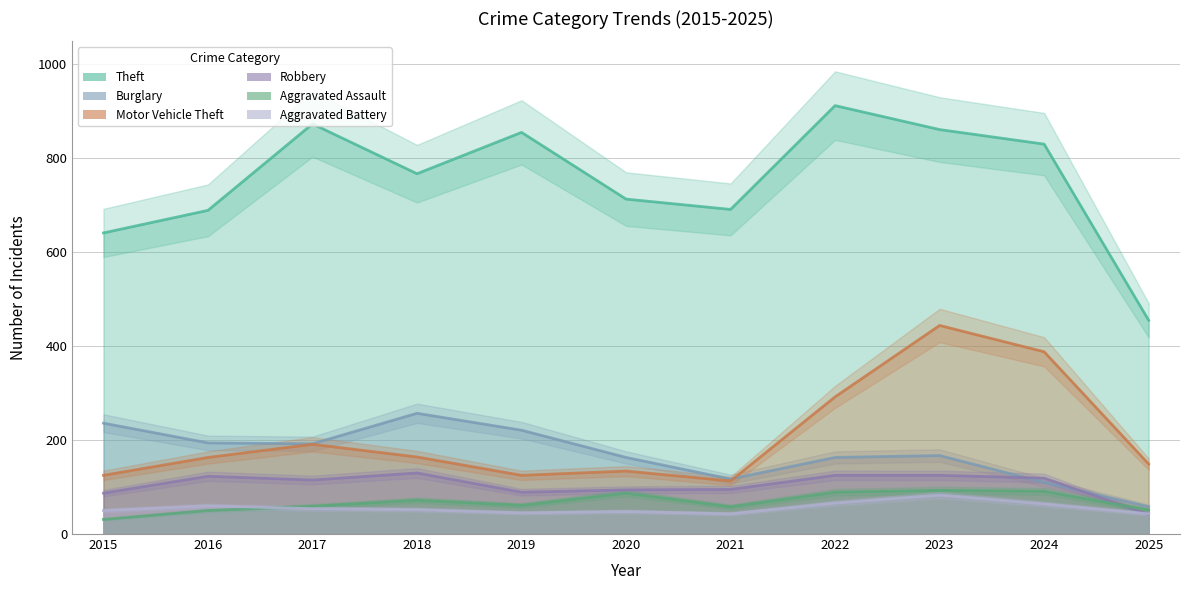

What is the approximate value of Aggravated Assault at 2019, to the nearest 5?

60